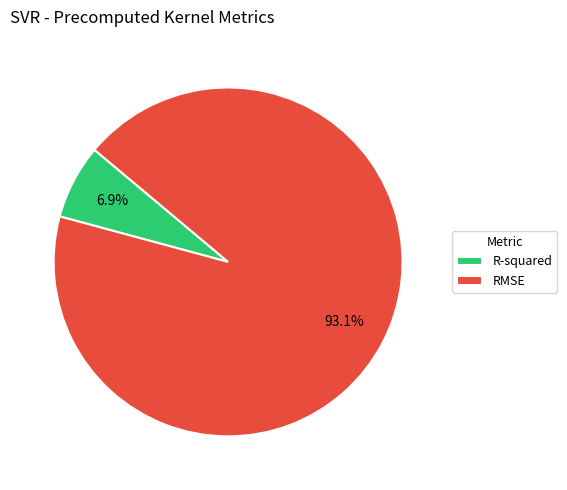

True or false: RMSE accounts for 99% of the total.

False